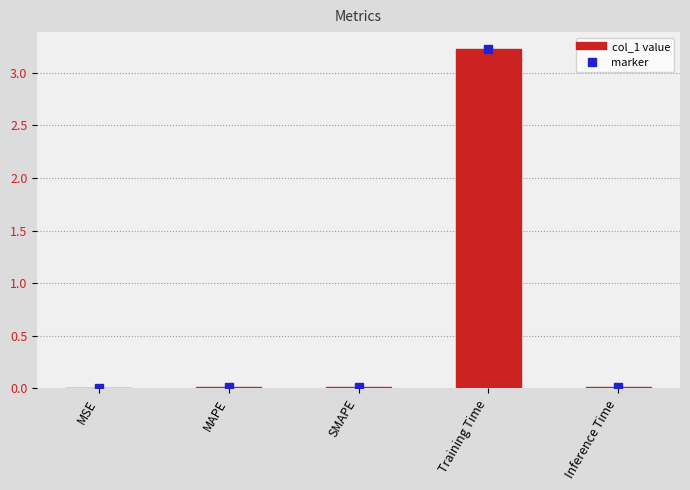

What is the maximum value shown in the chart?

3.2